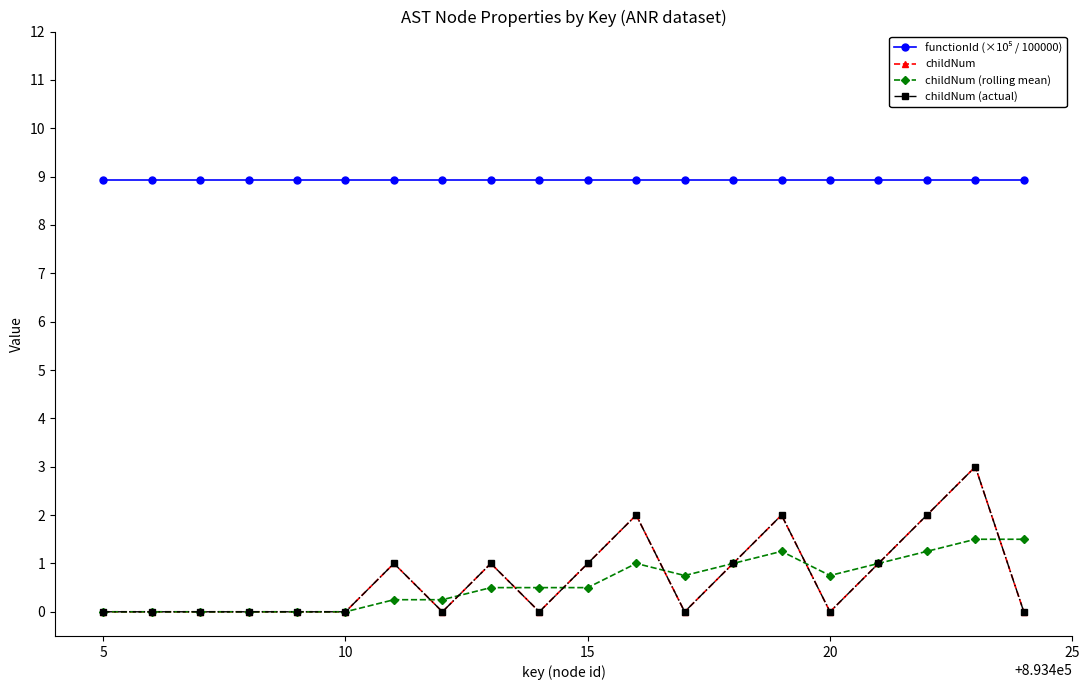

True or false: functionId (×10⁵ / 100000) and childNum (actual) intersect in this chart.

False